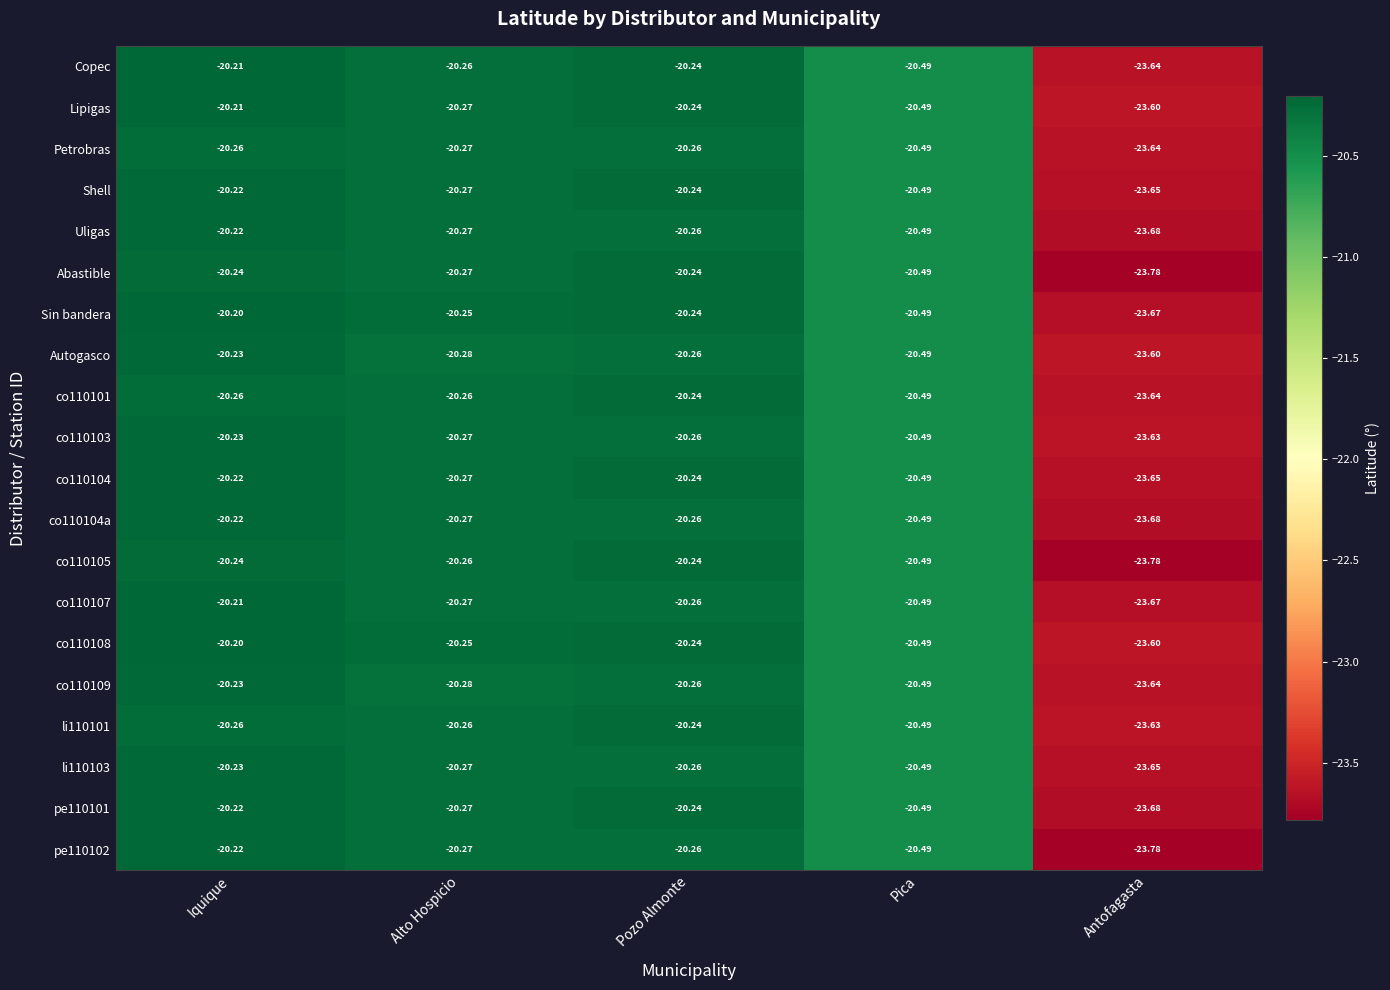

Is the value of co110104a at Antofagasta greater than the value of co110103 at Antofagasta?

No